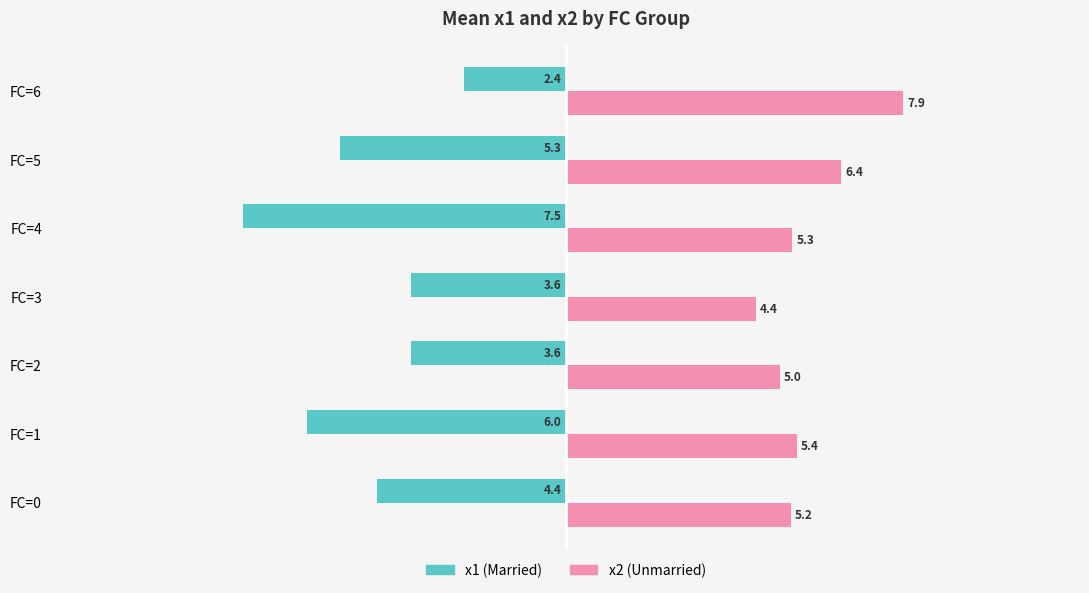

Rank the series by their average value, from lowest to highest.

x1 (Married), x2 (Unmarried)